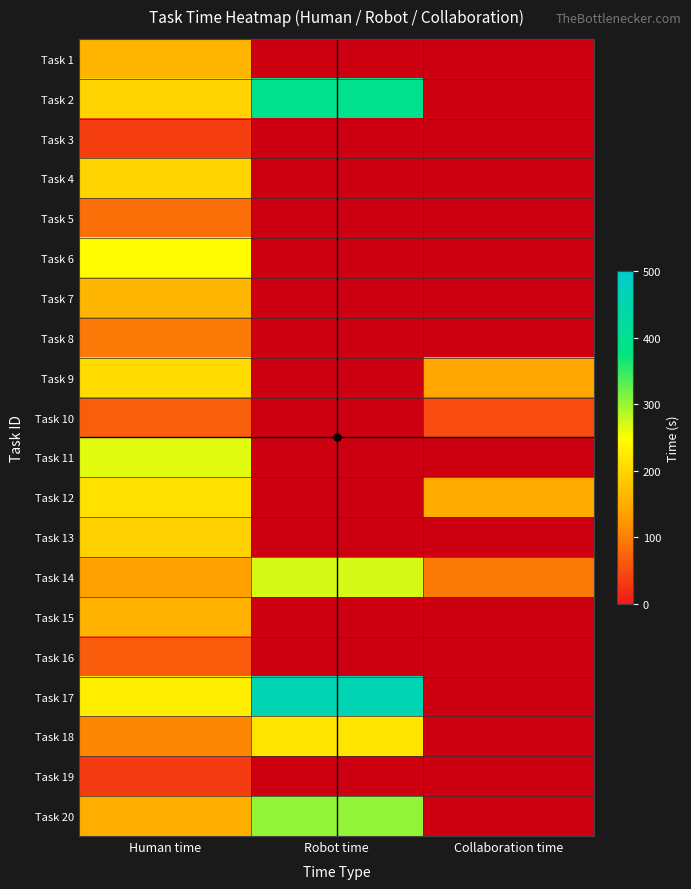

The Task 16 series shows 35.3 at Human time. True or false?

False